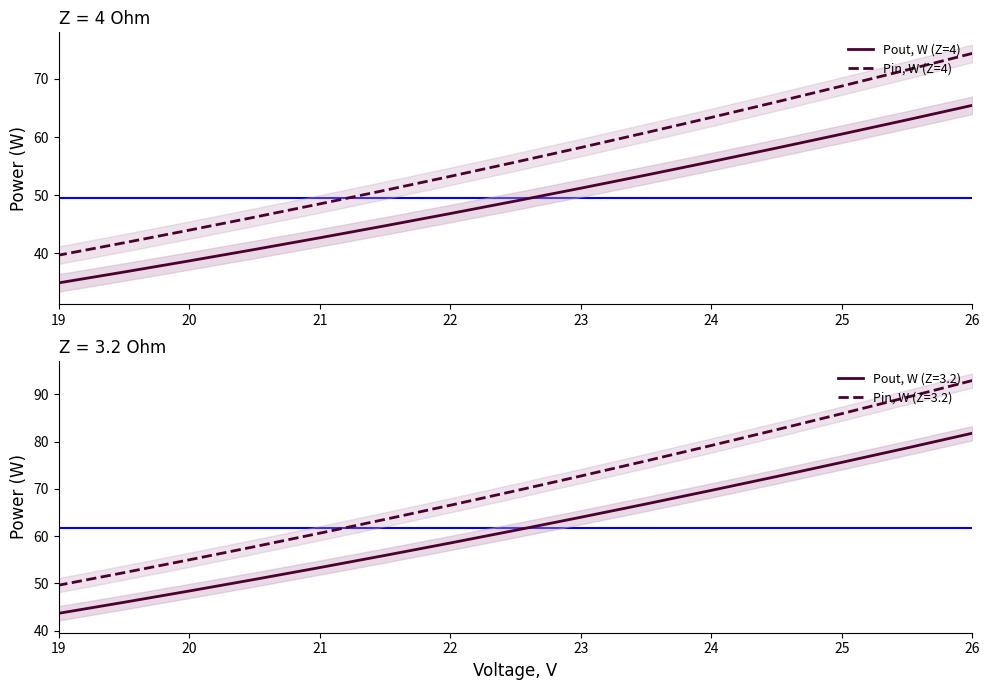

At how many categories does at least one series exceed 49?

10